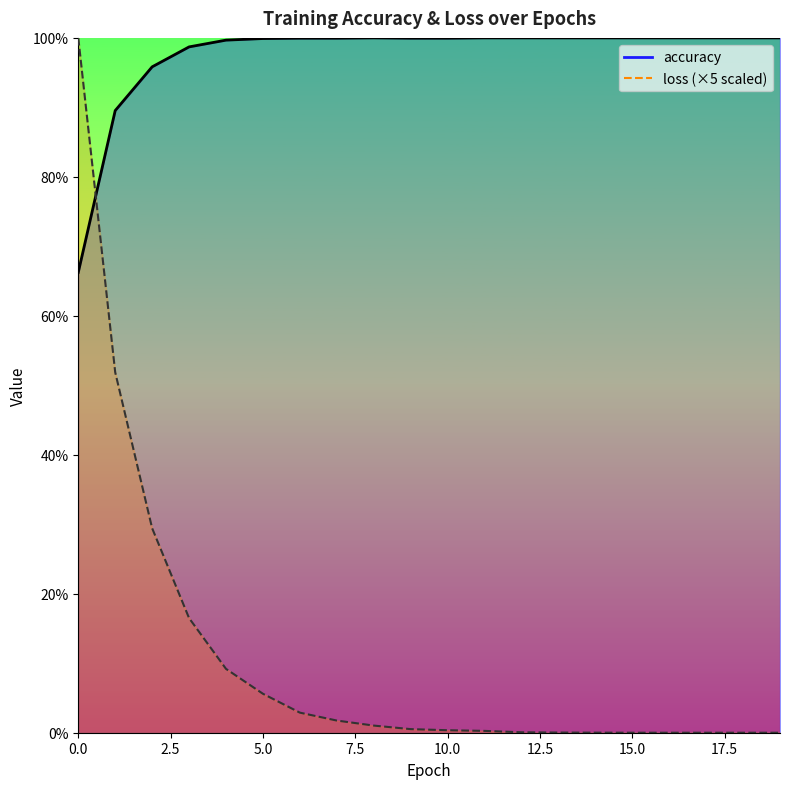

Which series has the largest range (max minus min)?

loss